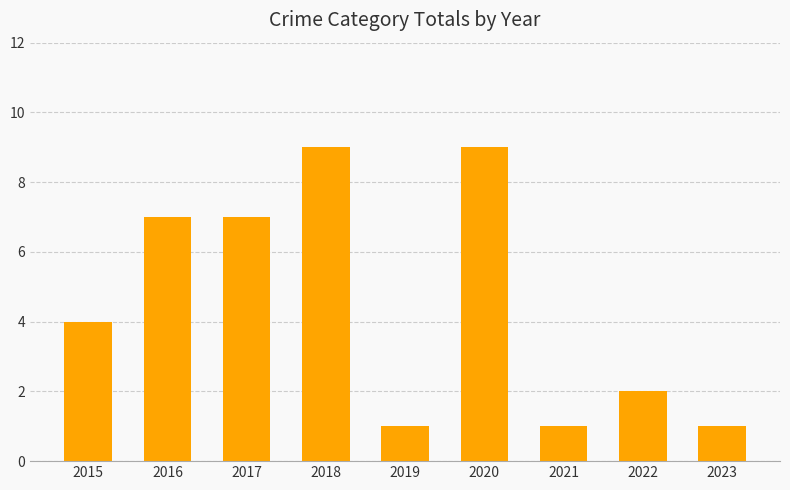

What is the maximum value shown in the chart?

9